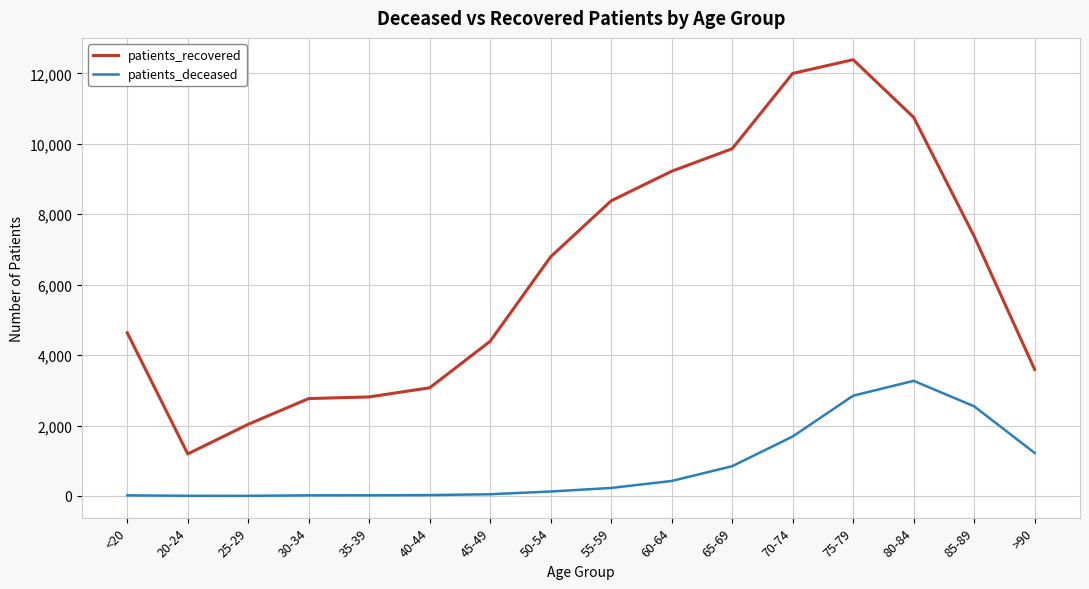

Which series has the widest spread of values?

patients_recovered